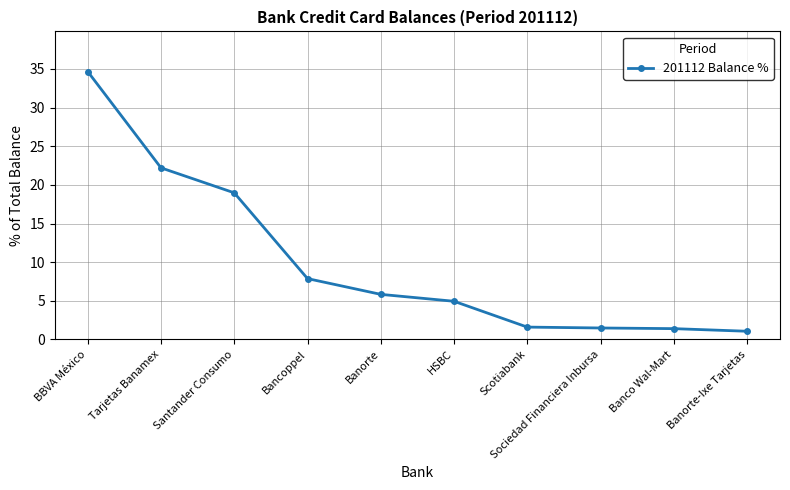

What is the label of the 10th point from the right?

BBVA México